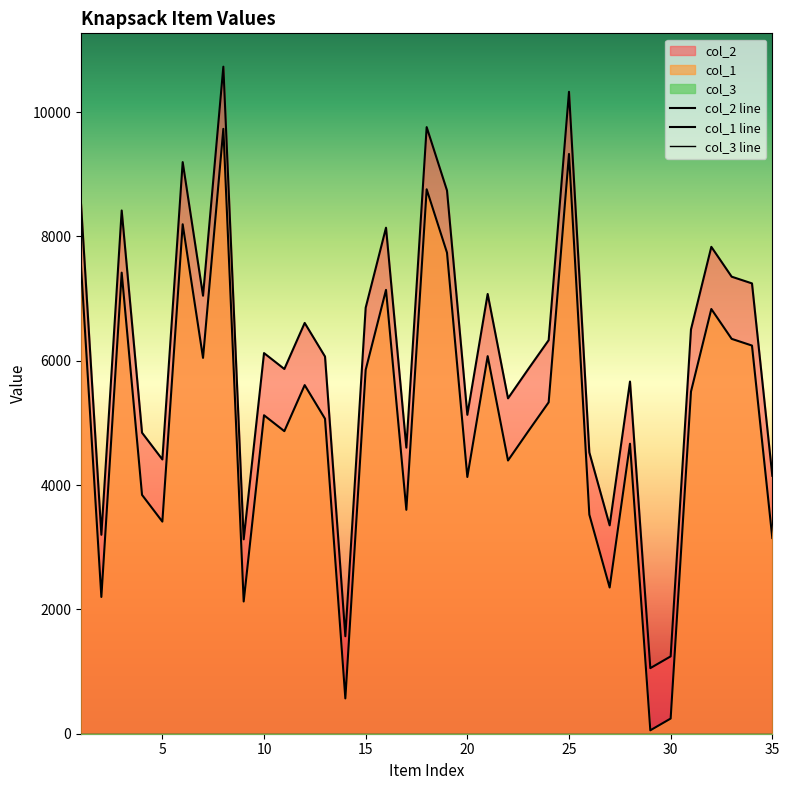

What is the difference between the col_2 values at 10 and 30?

4879